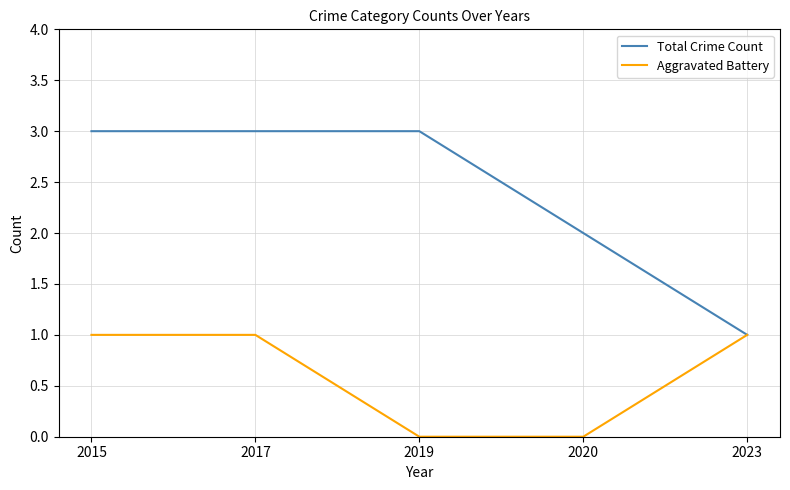

Which series has the largest range (max minus min)?

Total Crime Count